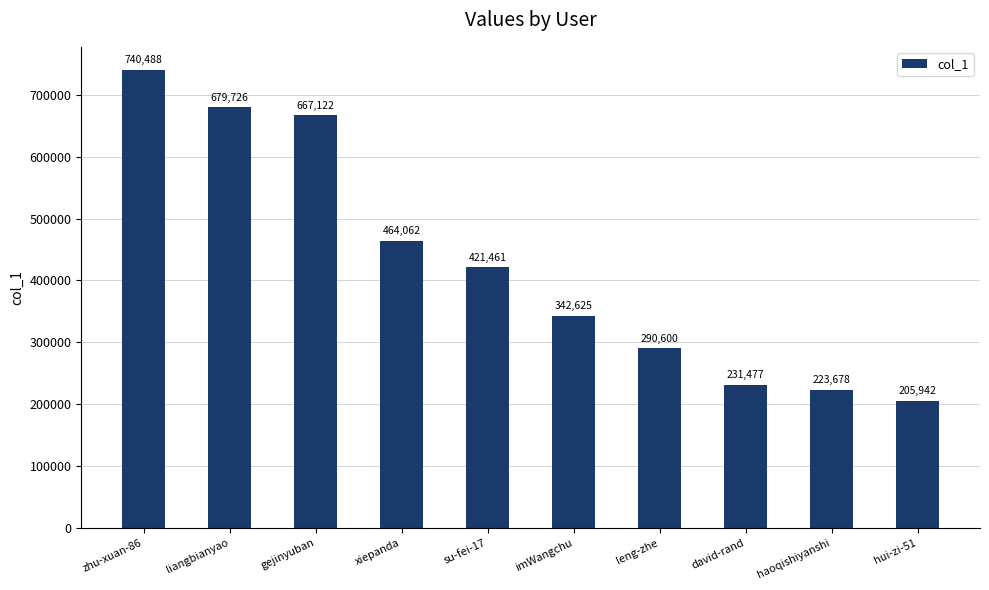

The chart shows a value of 295841 at xiepanda. True or false?

False